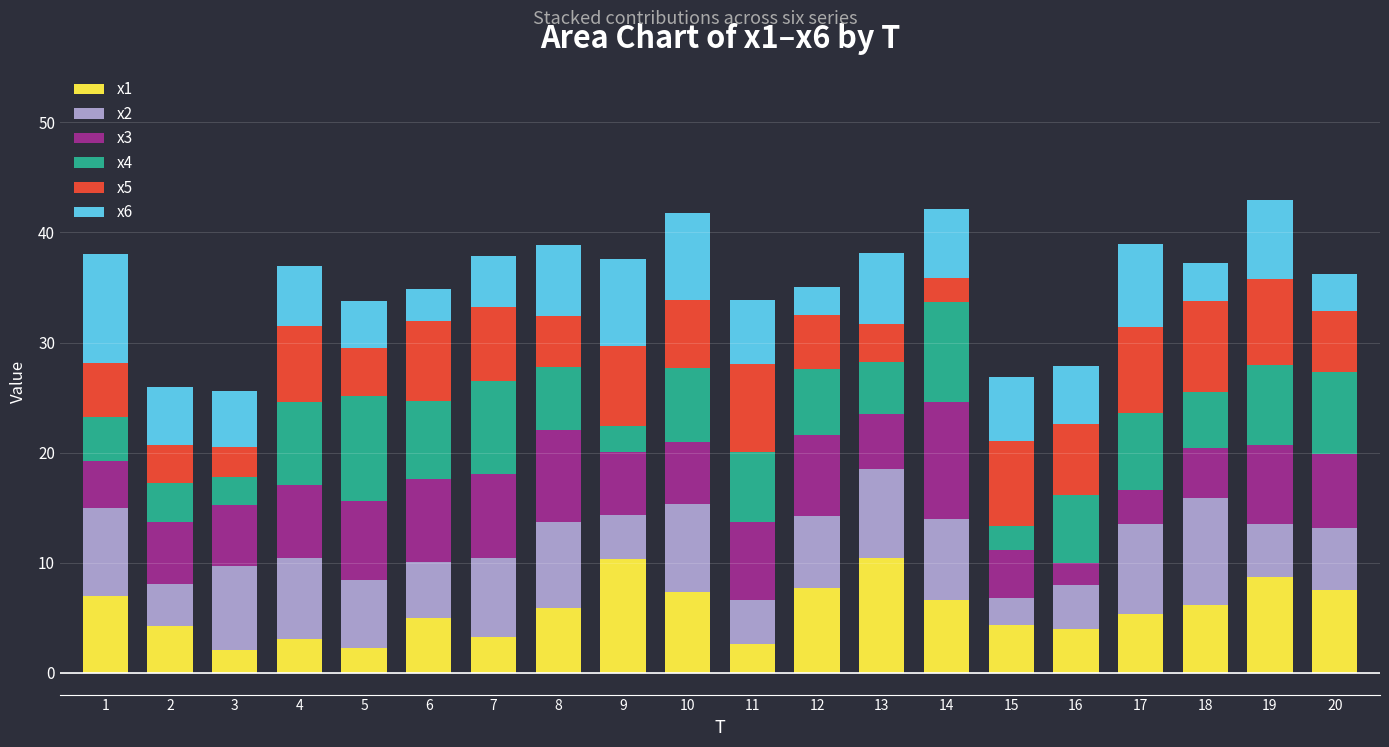

What is the total value across all series at 14?

42.1